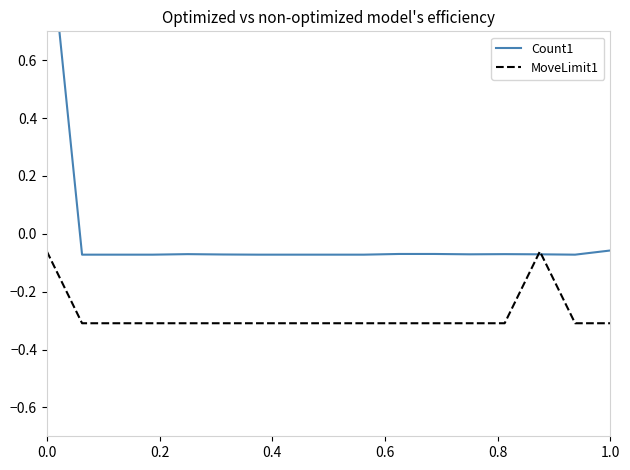

Between 0.8 and 0.6, which is larger?

0.8